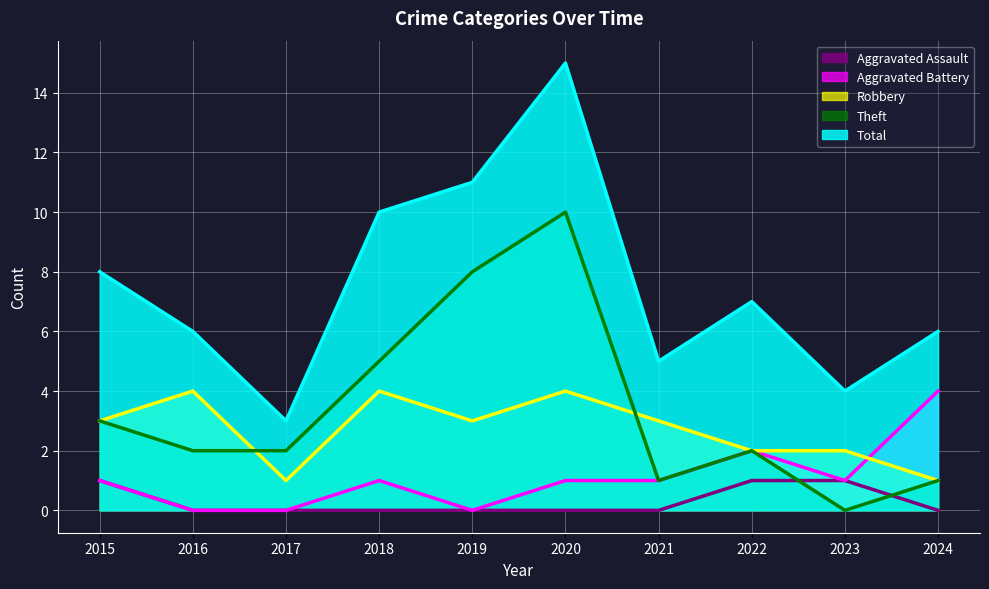

Reading right to left, what are all the values shown in this chart?

Aggravated Assault: 0	1	1	0	0	0	0	0	0	1
Aggravated Battery: 4	1	2	1	1	0	1	0	0	1
Robbery: 1	2	2	3	4	3	4	1	4	3
Theft: 1	0	2	1	10	8	5	2	2	3
Total: 6	4	7	5	15	11	10	3	6	8